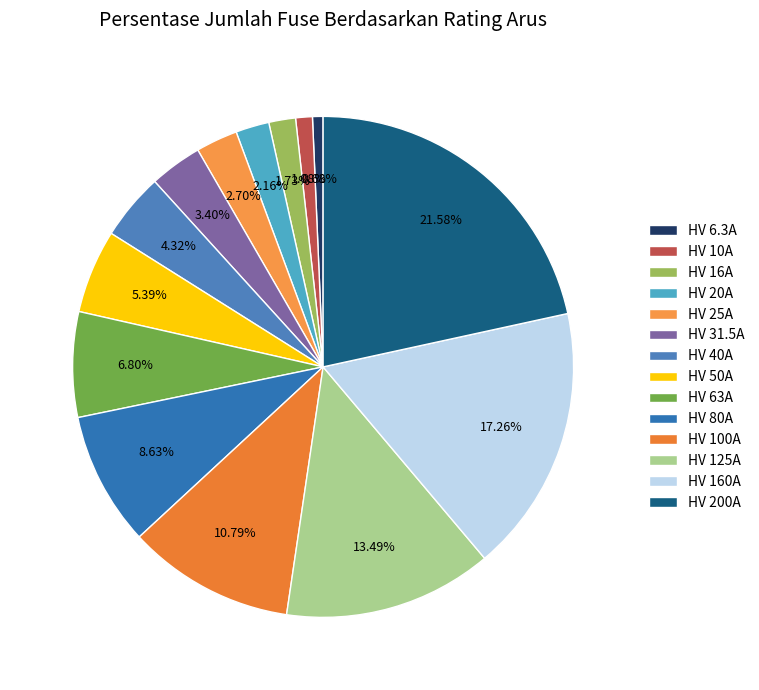

What is the largest slice in the pie chart?

HV 200A